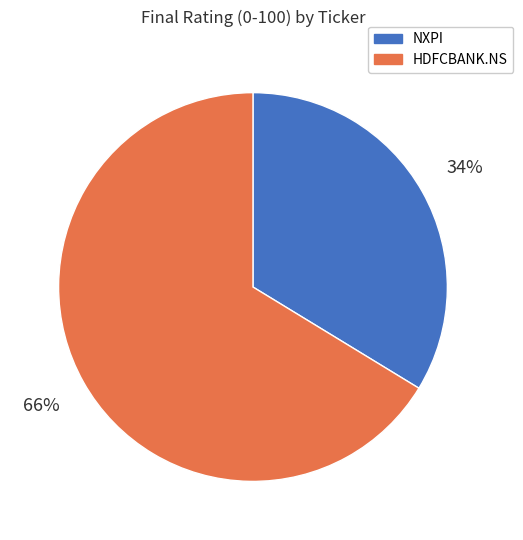

How many segments does this pie chart have?

2